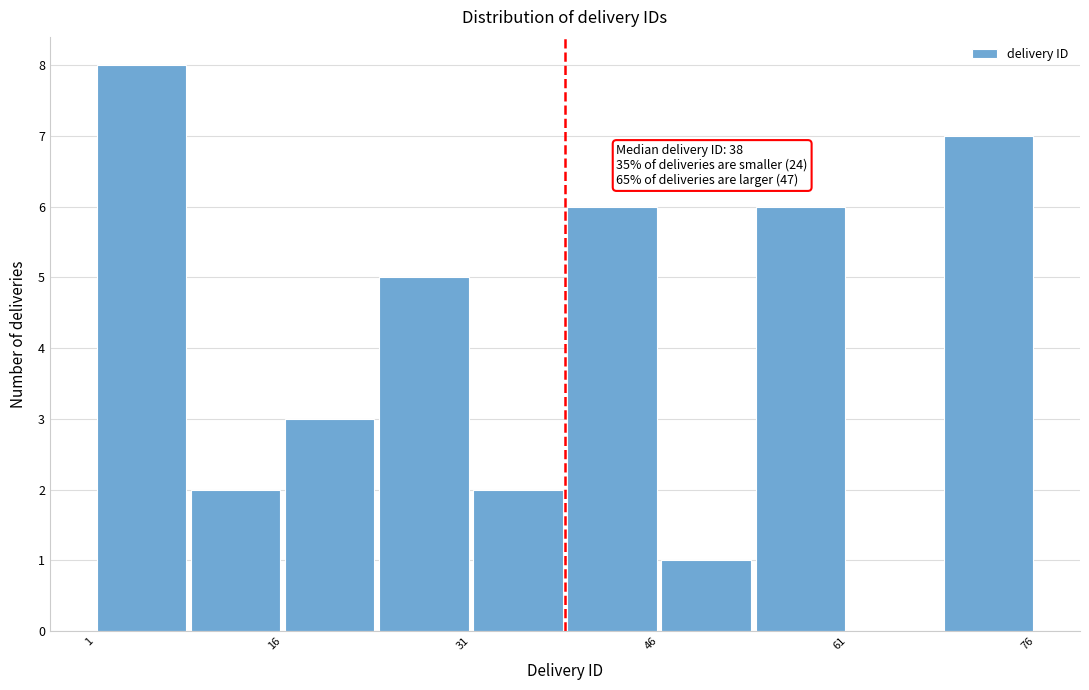

Around what value on the x-axis is the tallest bar? Give the approximate position of its centre, as read against the axis.

4